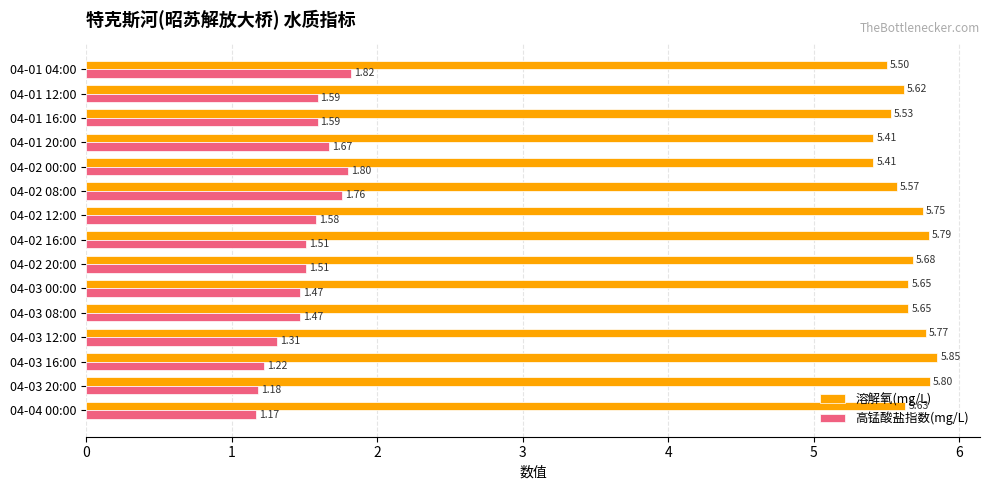

What is the sum of all 溶解氧(mg/L) values?

84.6